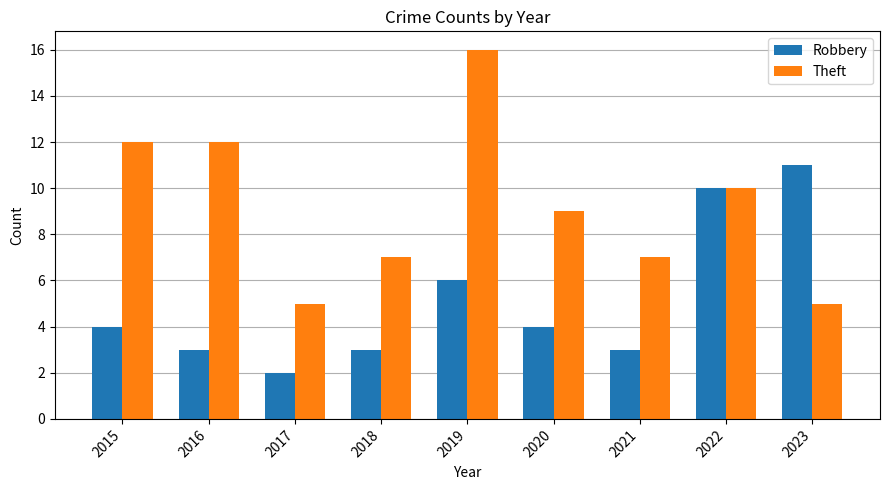

How many categories are shown in the chart?

9